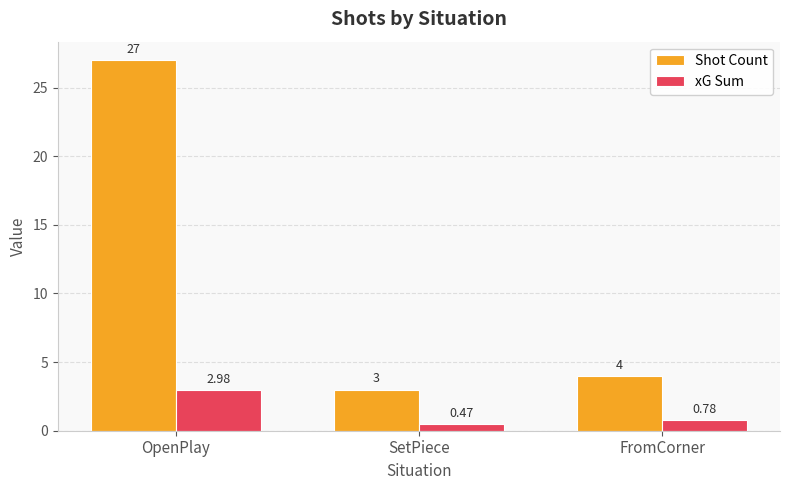

Which label corresponds to the smallest value in the chart?

SetPiece